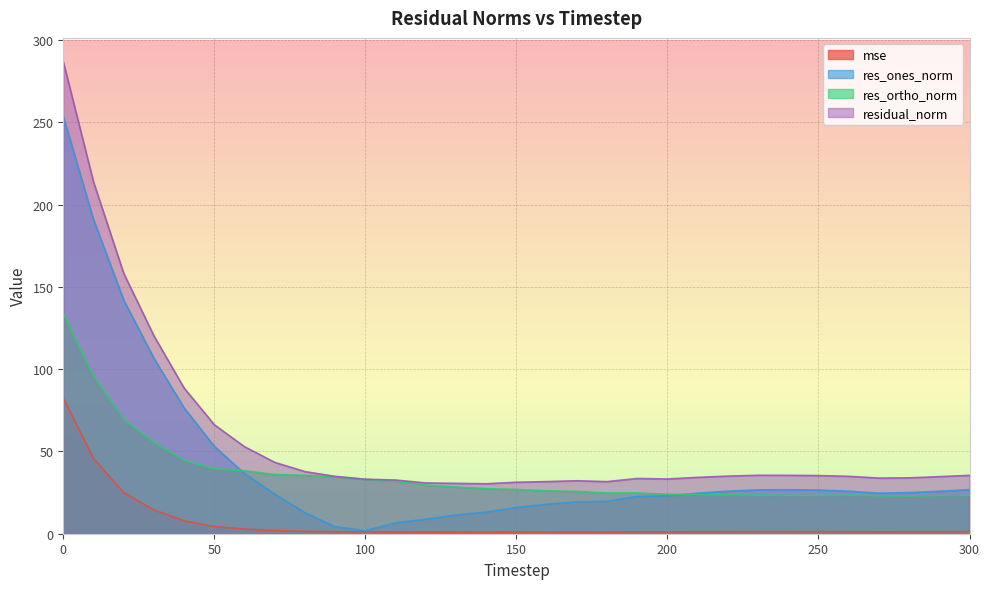

At 230, list the series in order from largest to smallest.

residual_norm, res_ones_norm, res_ortho_norm, mse